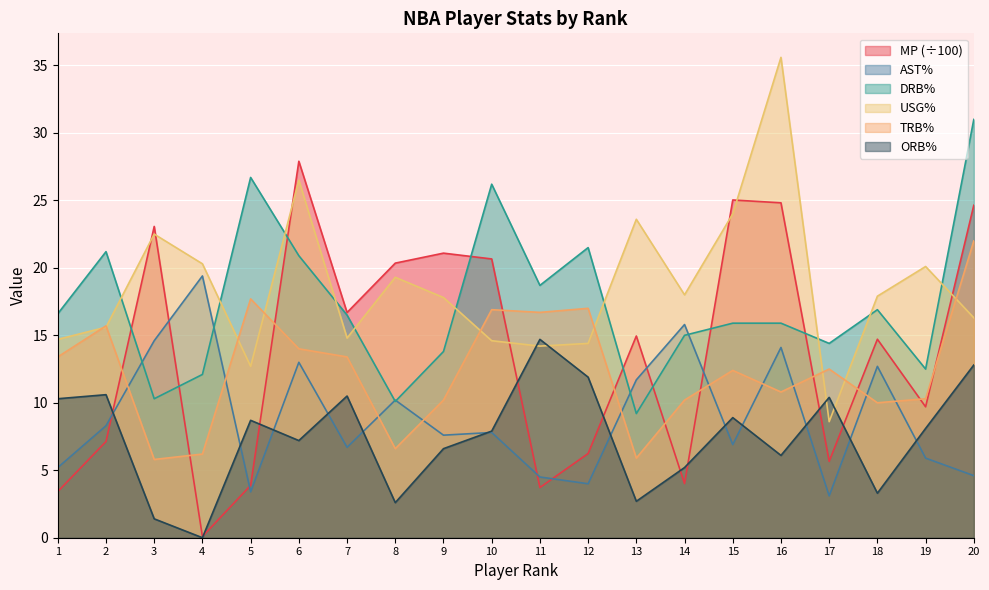

Which category has the highest value in the USG% series?

16